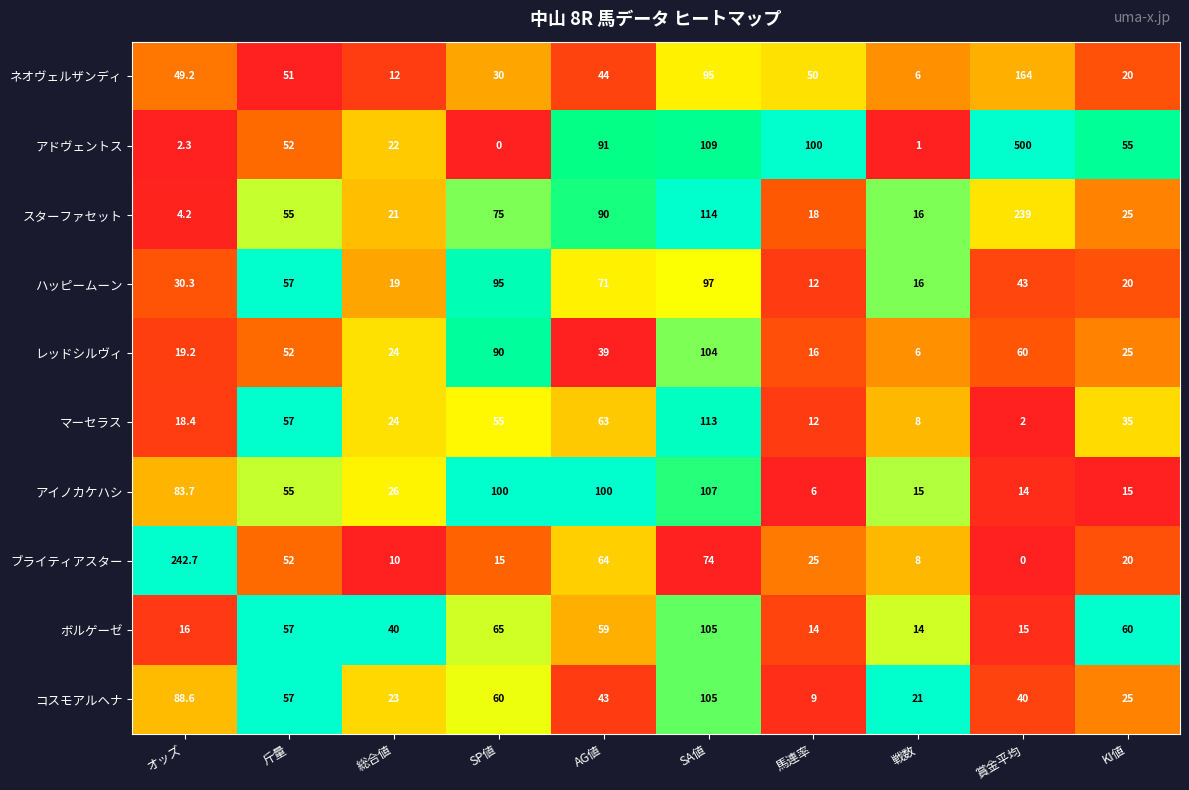

What is the difference between the second highest and second lowest values in the マーセラス series?

55.0